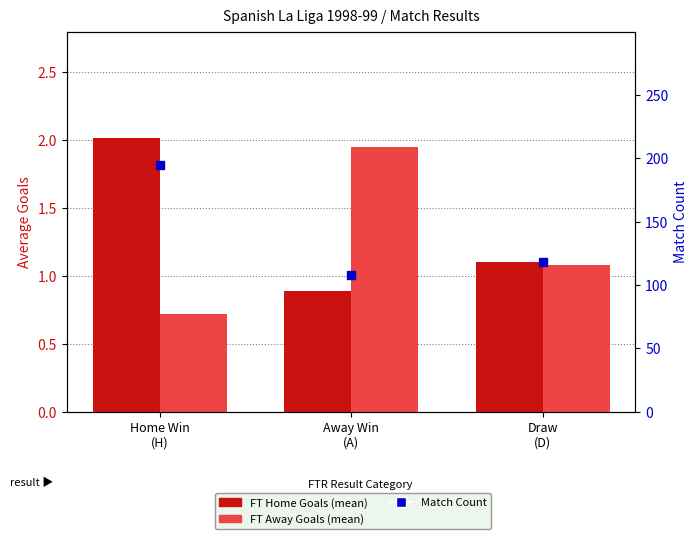

Which series reaches the minimum Y coordinate?

FT Away Goals (mean)